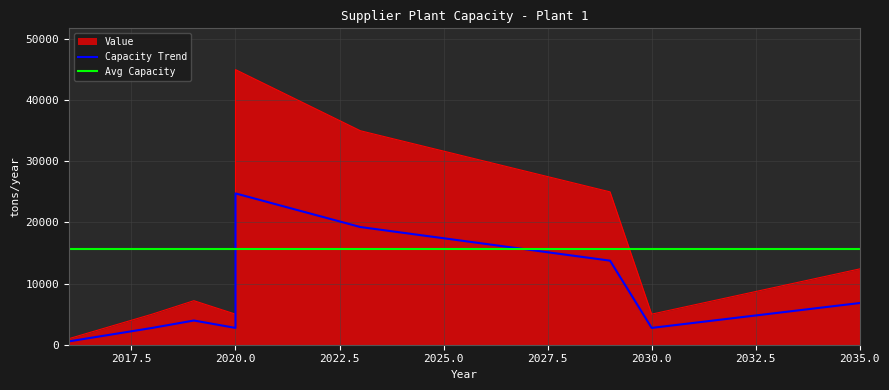

Where is the data nearest to the value 23000?

2029